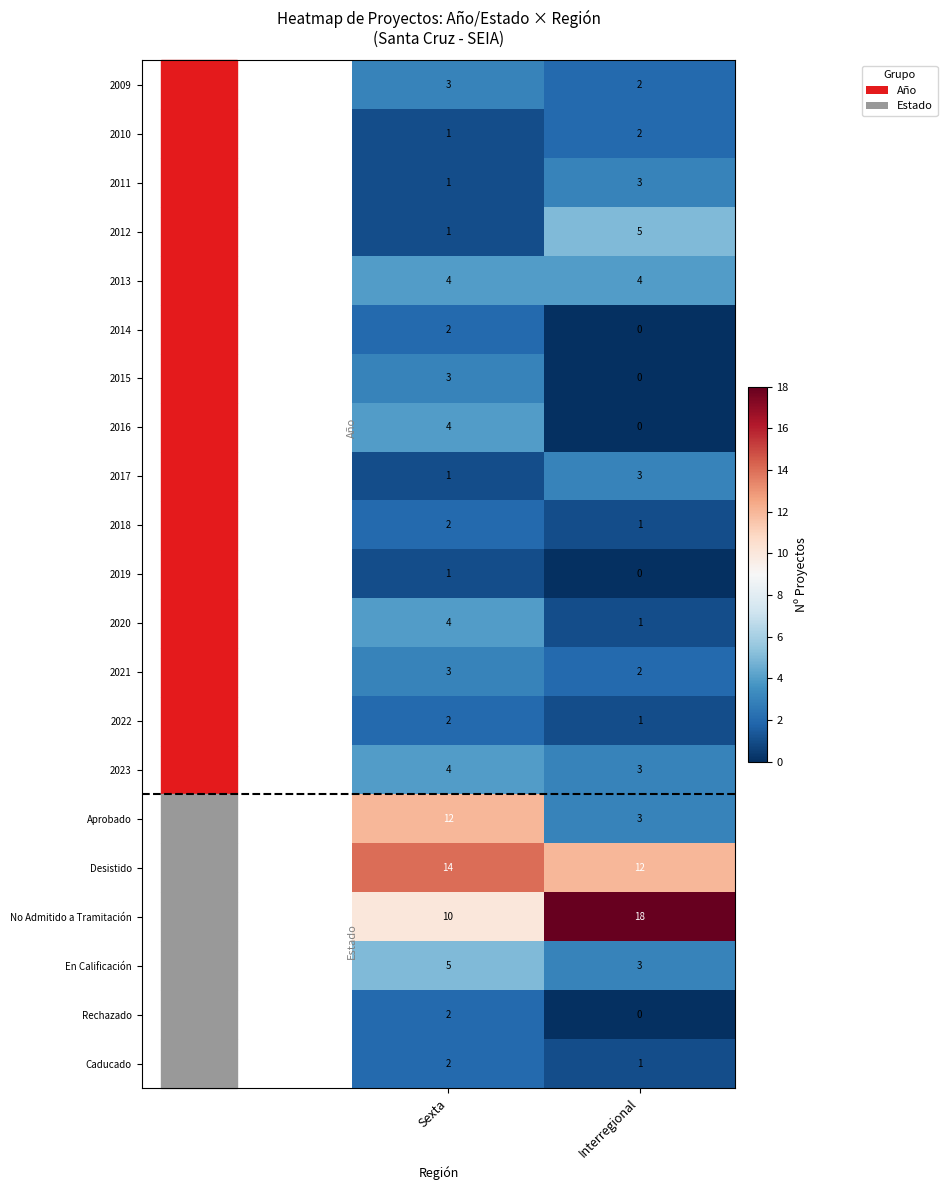

What is the sum of the 2015 values at Interregional and Sexta?

3